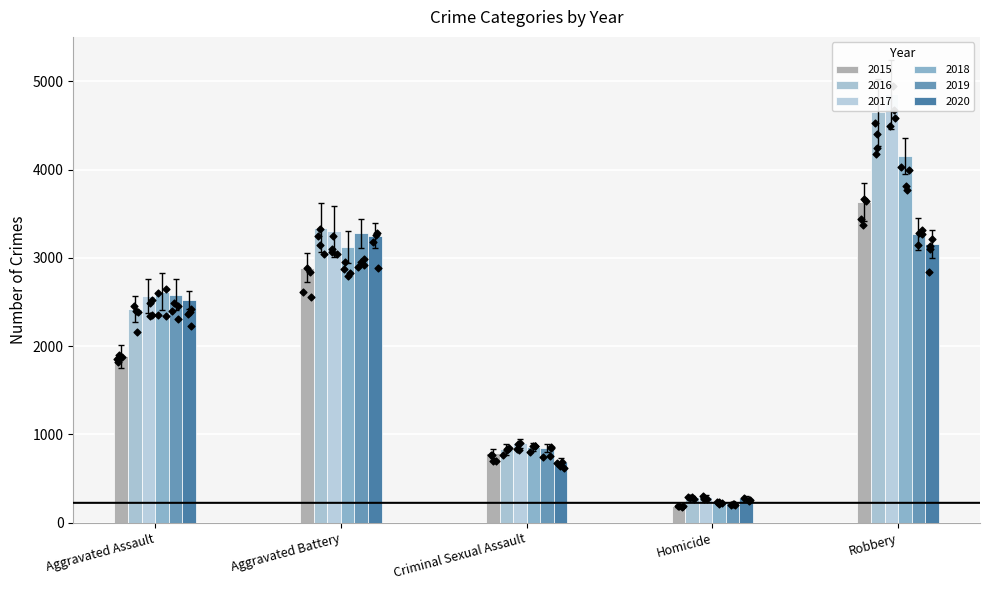

Which series reaches the maximum Y coordinate?

2017